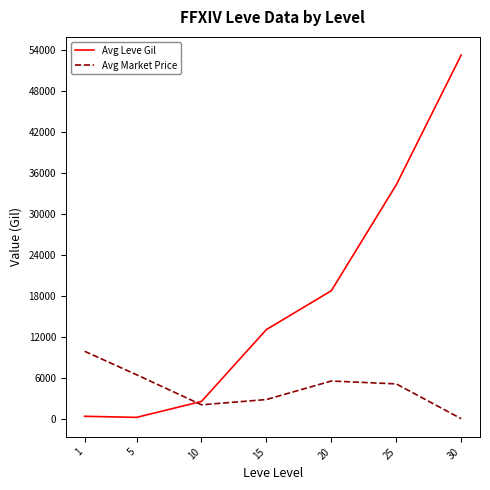

What is the highest value of the Avg Leve Gil series?

53202.5